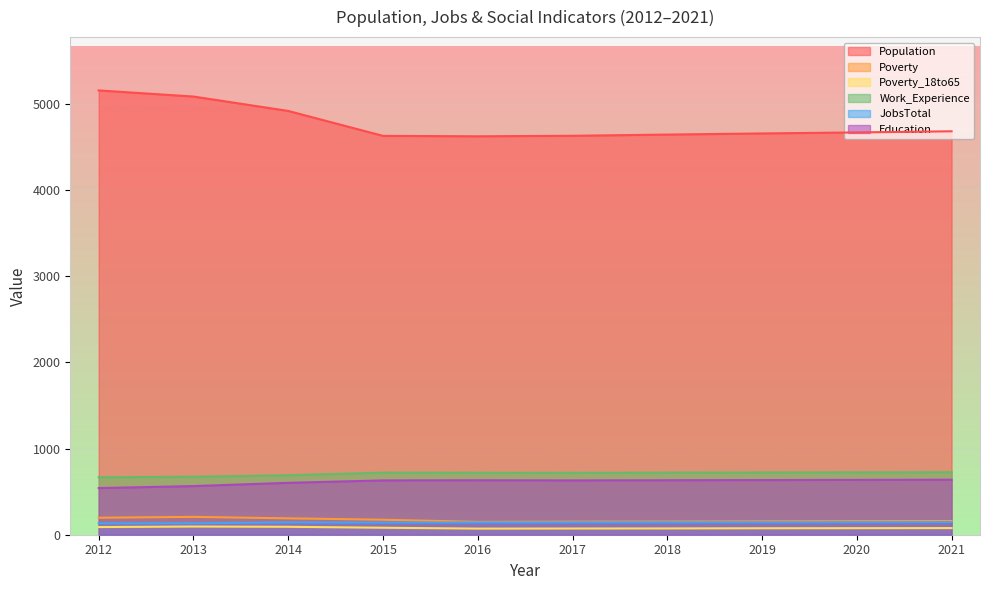

At which category is the sum across all series the highest?

2012